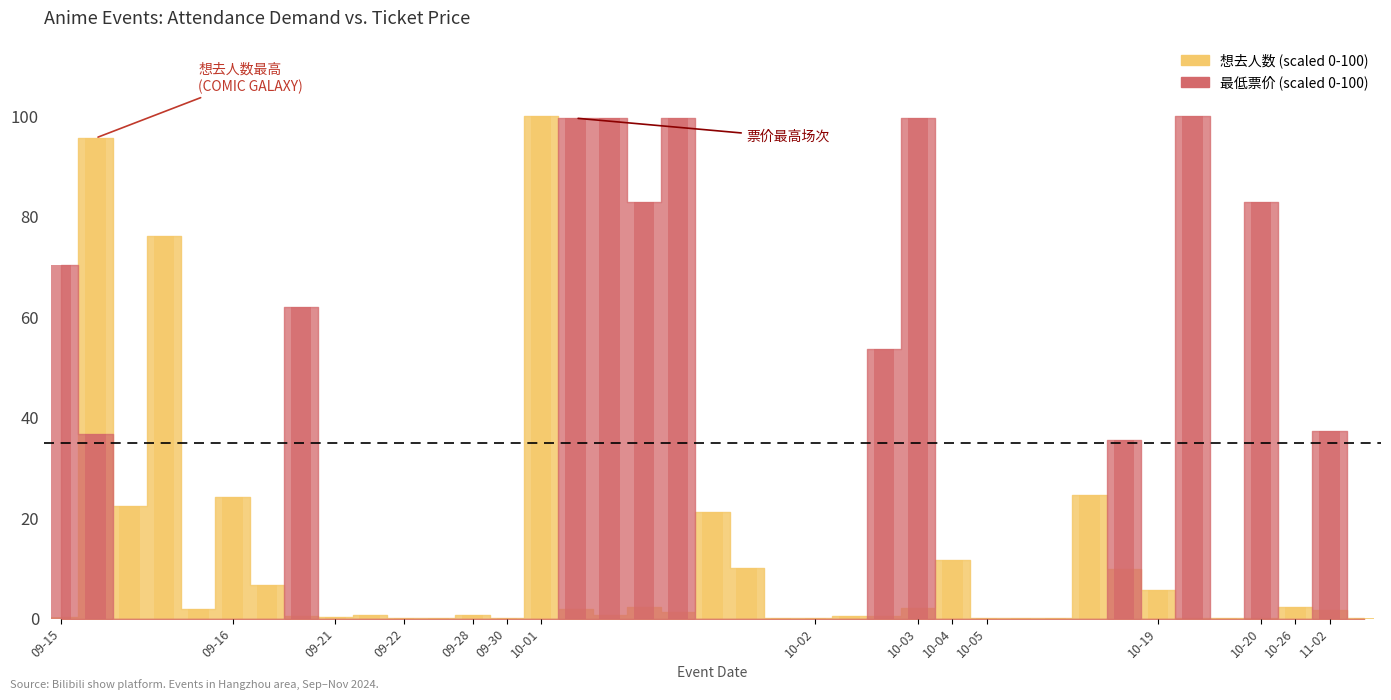

Is it true that the value at 2024-09-15 is 0.5?

False